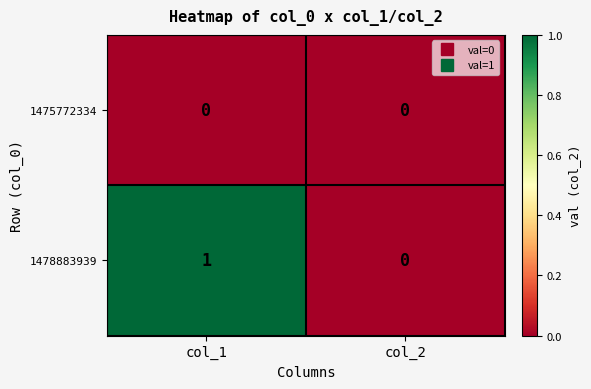

Which series has the largest range (max minus min)?

1478883939